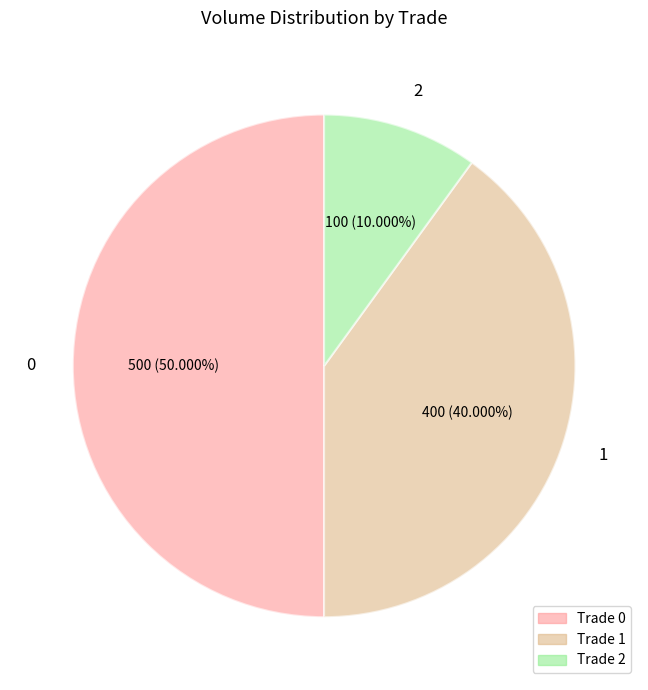

Rank the categories by value from lowest to highest.

2, 1, 0